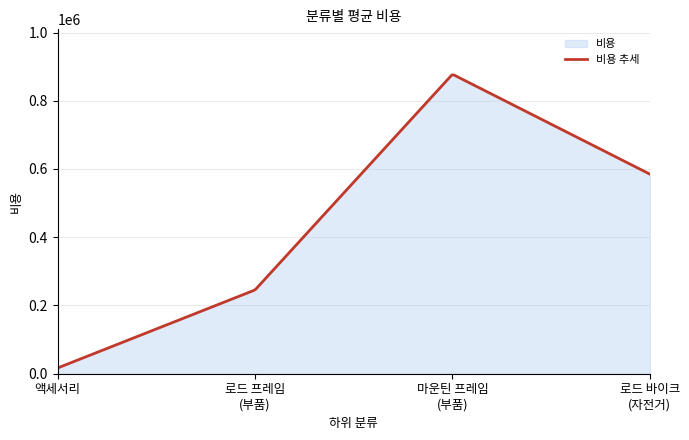

What is the maximum value shown in the chart?

875697.9